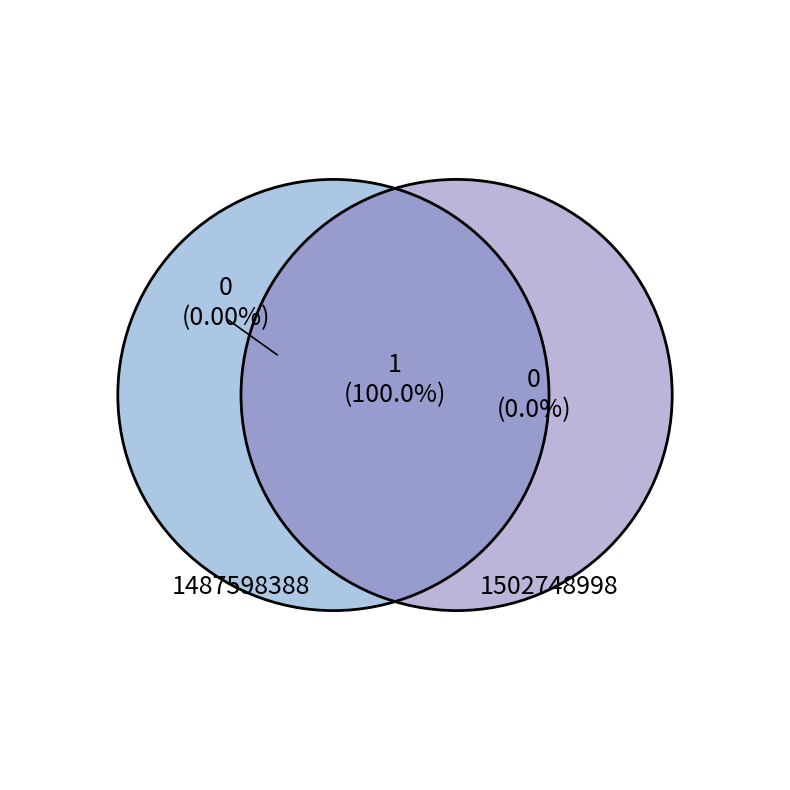

The 1502748998 slice represents 86% of the pie. True or false?

False